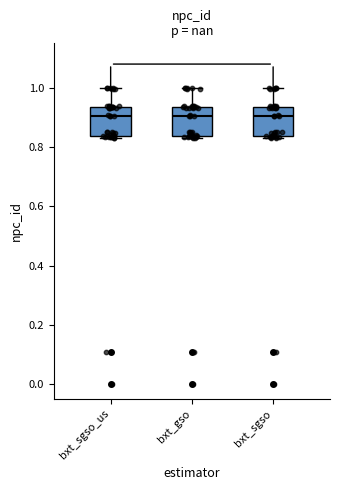

Reading left to right, read every box against the y-axis: the position of its median line, the range the box covers, and the ends of its whiskers. The values are not printed on the chart, so give them approximately, as read against the axis.

bxt_sgso_us: median 0.90, box 0.84 to 0.94, whiskers 0.82 to 1.00
bxt_gso: median 0.90, box 0.84 to 0.94, whiskers 0.82 to 1.00
bxt_sgso: median 0.90, box 0.84 to 0.94, whiskers 0.82 to 1.00